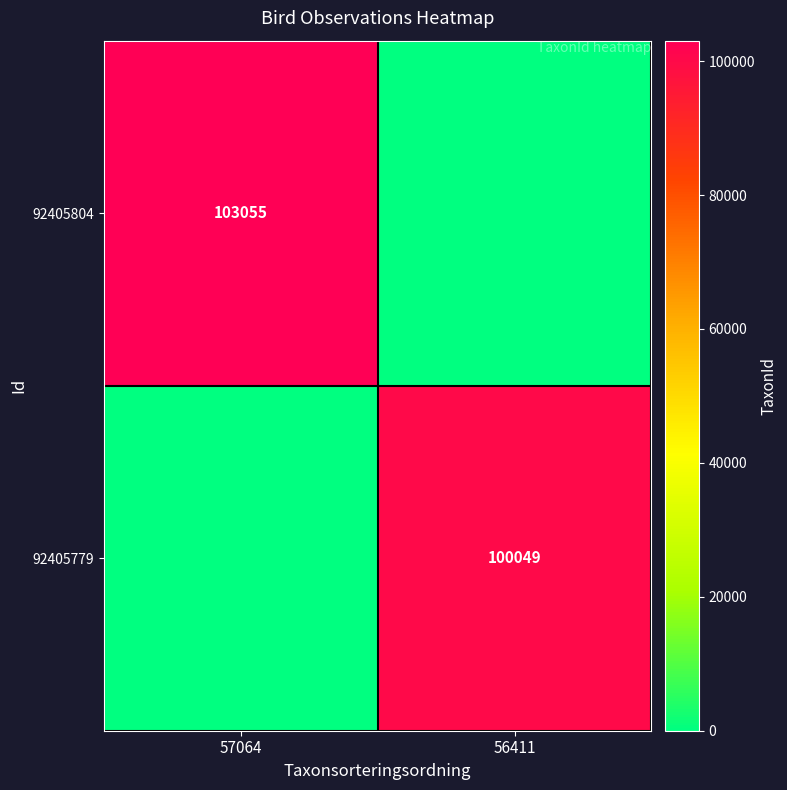

How many data points in 92405779 are less than 100049?

1